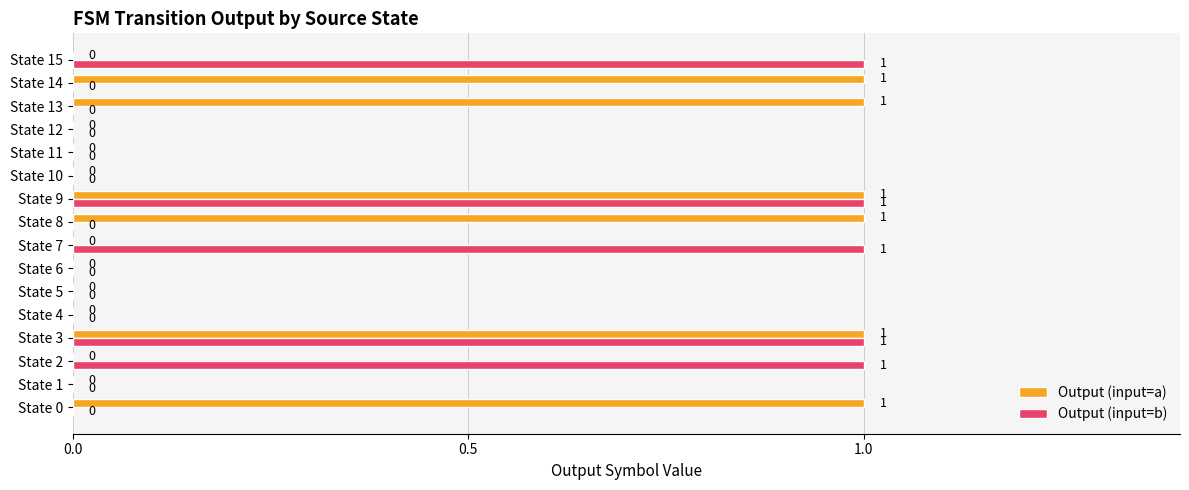

How many data points does each series have?

16